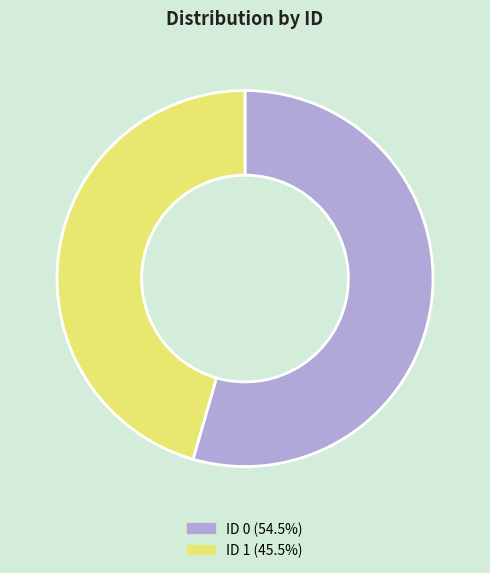

Is there a majority slice in this chart?

Yes